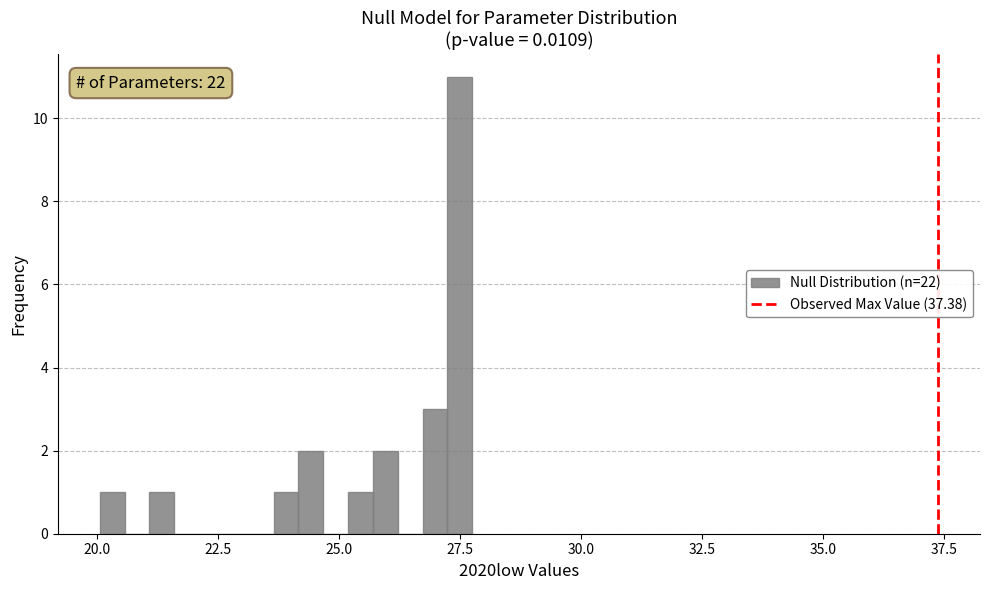

Around what value on the x-axis is the tallest bar? Give the approximate position of its centre, as read against the axis.

27.5